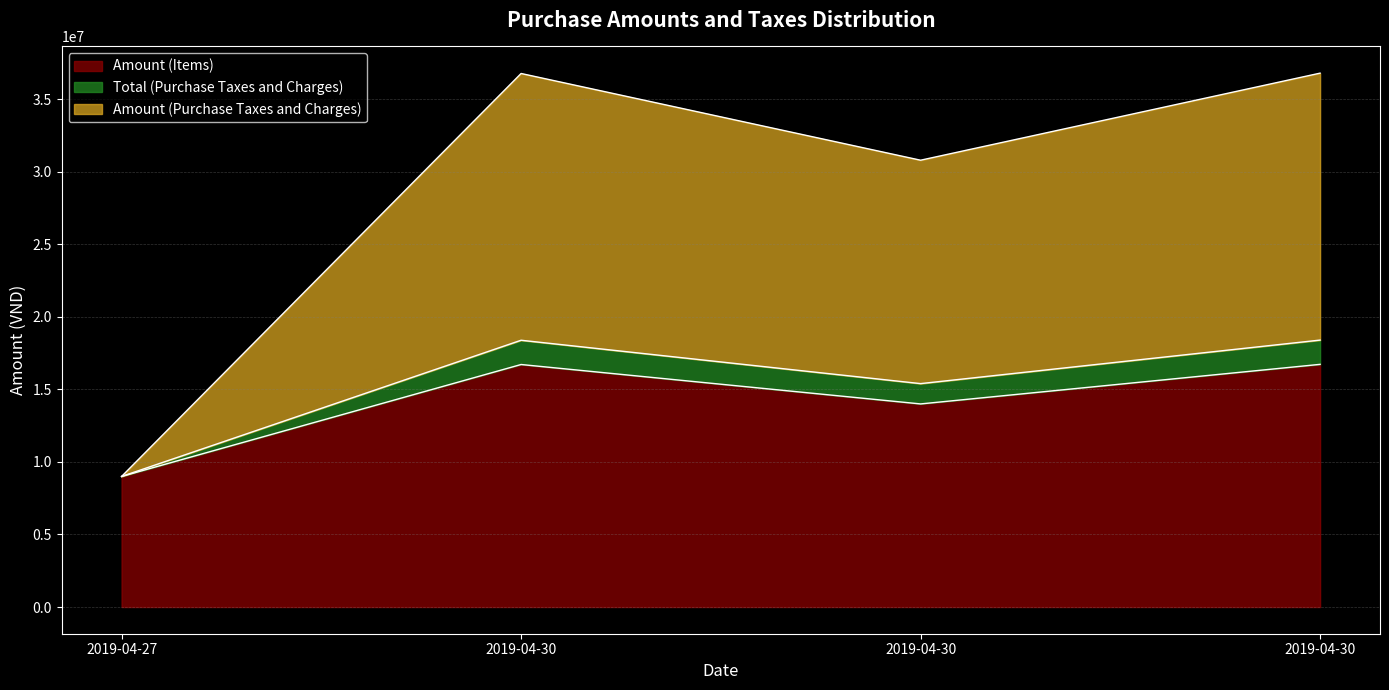

Where is the first local minimum for Amount (Purchase Taxes and Charges)?

2019-04-30